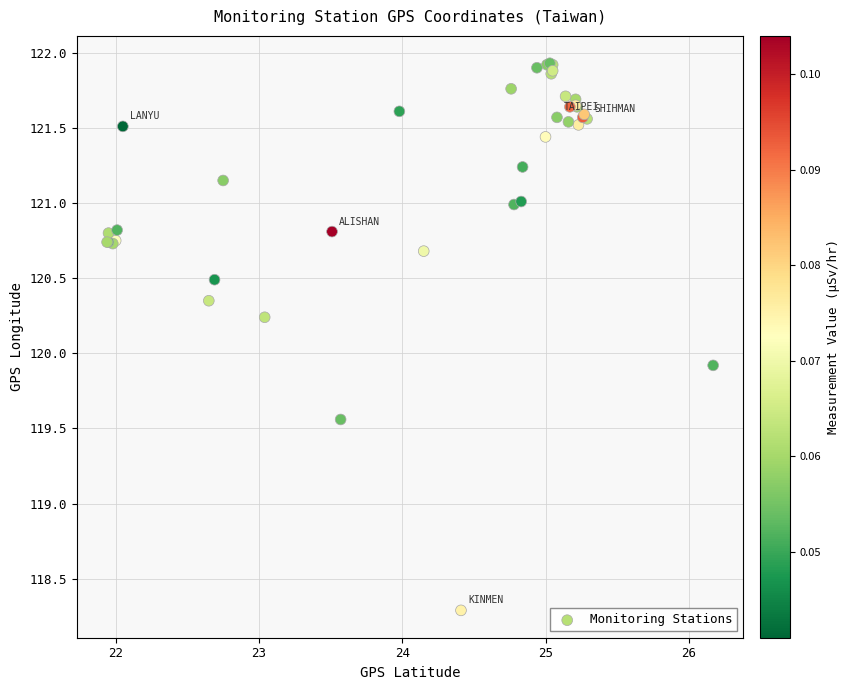

What Y value in the scatter plot is closest to 120?

119.9